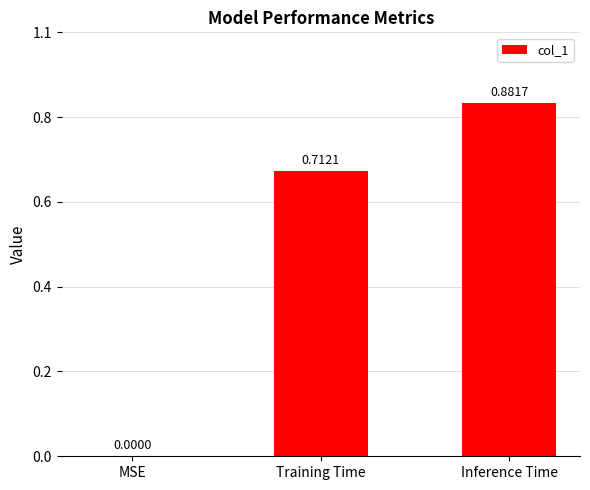

Are the bars horizontal?

No